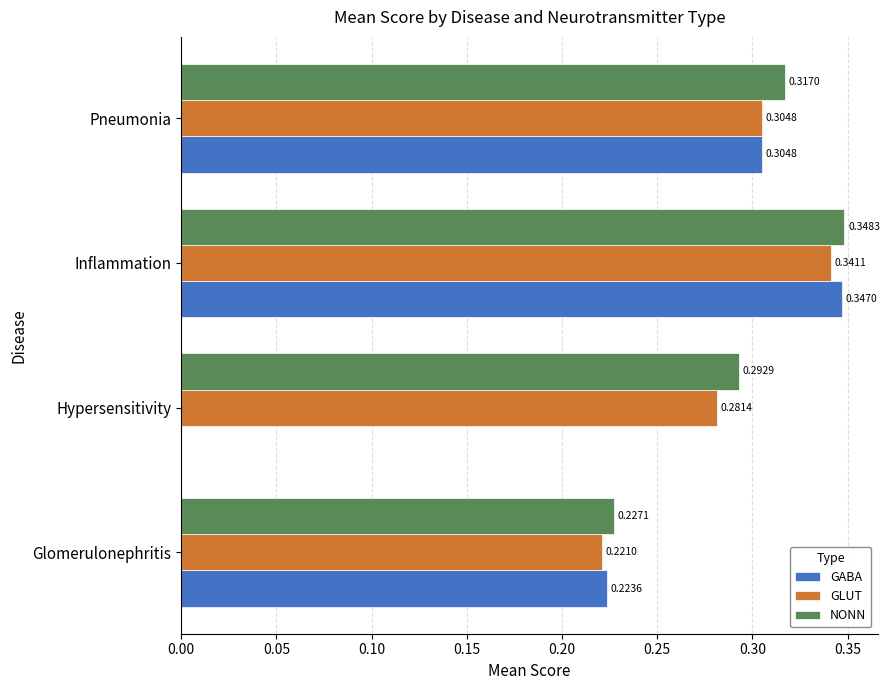

At which category is the sum across all series the highest?

Inflammation